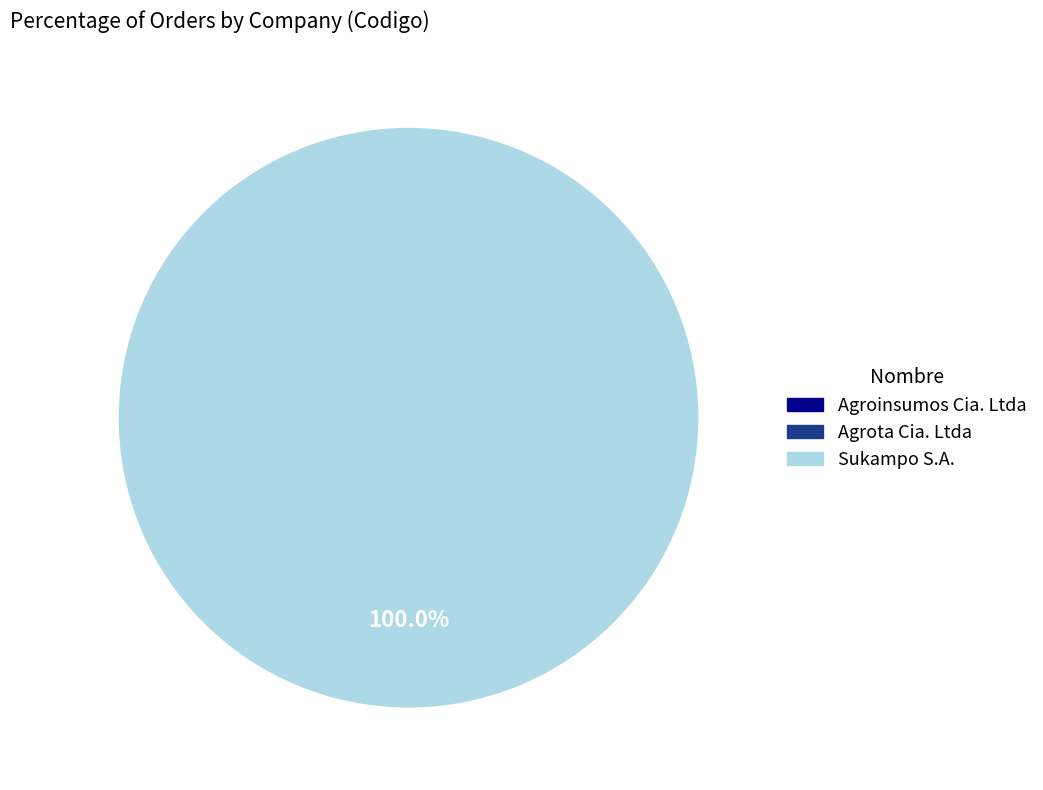

True or false: Agrota Cia. Ltda accounts for 1% of the total.

False